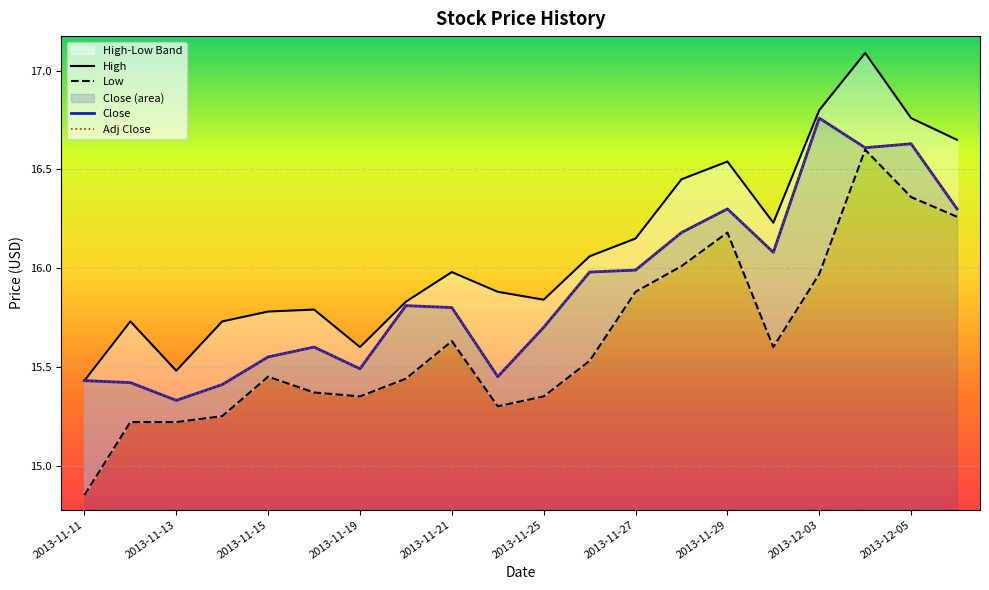

What are all the series names shown in the legend?

High, Low, Close, Adj Close